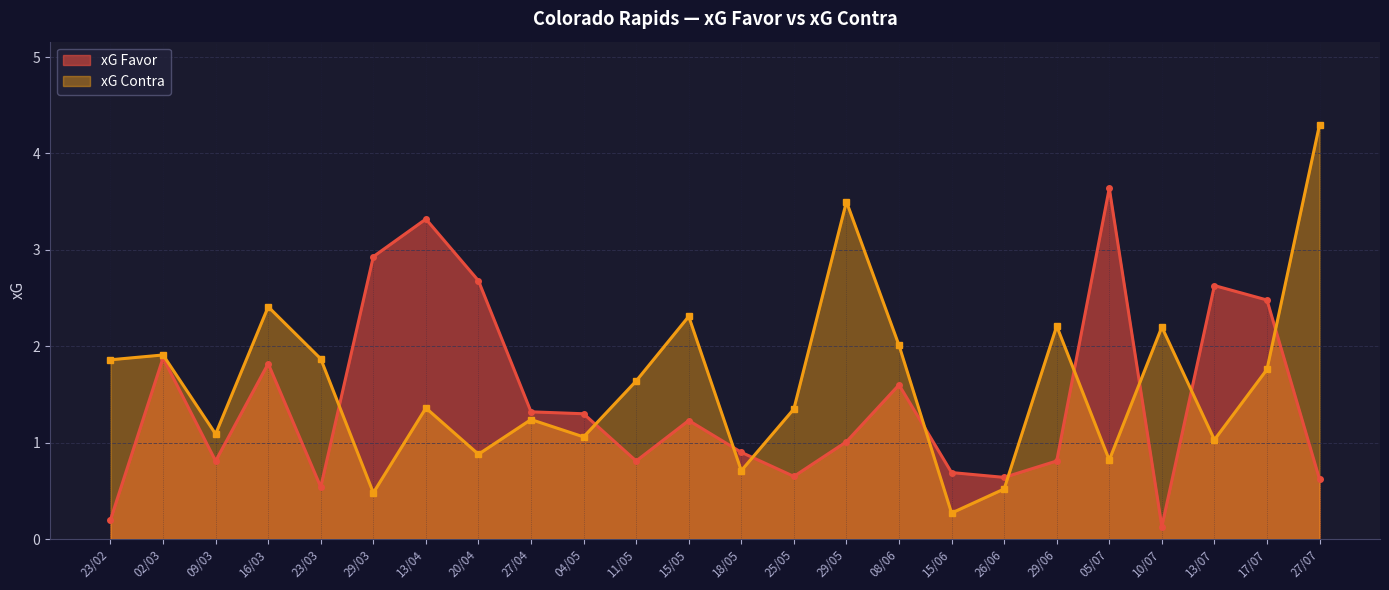

What is the value of the xG Favor point at the 18th from the left?

0.6